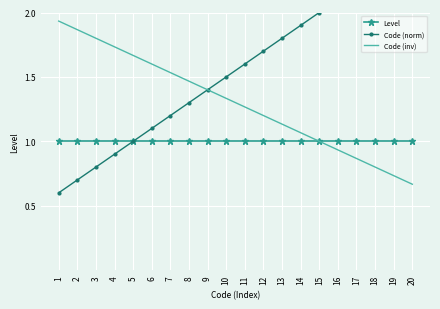

What is the average value of the Level series?

1.0